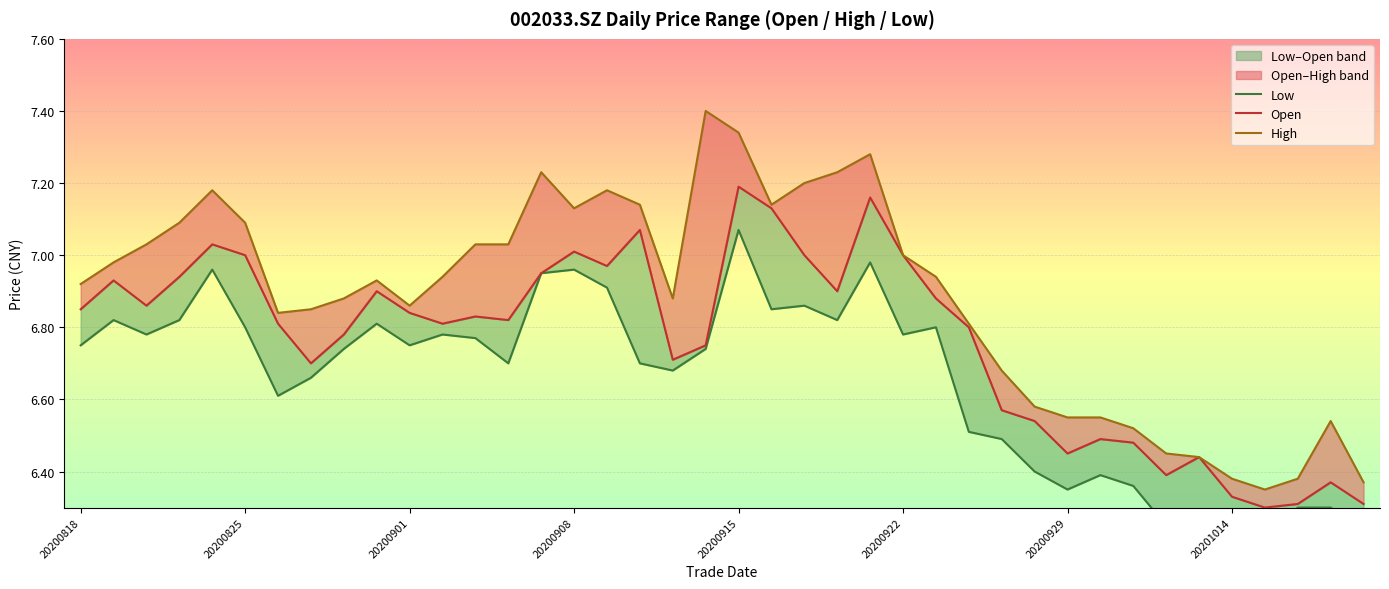

Reading left to right, extract all data points from this chart.

Low: 6.8	6.8	6.8	6.8	7.0	6.8	6.6	6.7	6.7	6.8	6.8	6.8	6.8	6.7	7.0	7.0	6.9	6.7	6.7	6.7	7.1	6.8	6.9	6.8	7.0	6.8	6.8	6.5	6.5	6.4	6.3	6.4	6.4	6.2	6.3	6.3	6.2	6.3	6.3	6.2
Open: 6.8	6.9	6.9	6.9	7.0	7.0	6.8	6.7	6.8	6.9	6.8	6.8	6.8	6.8	7.0	7.0	7.0	7.1	6.7	6.8	7.2	7.1	7.0	6.9	7.2	7.0	6.9	6.8	6.6	6.5	6.5	6.5	6.5	6.4	6.4	6.3	6.3	6.3	6.4	6.3
High: 6.9	7.0	7.0	7.1	7.2	7.1	6.8	6.8	6.9	6.9	6.9	6.9	7.0	7.0	7.2	7.1	7.2	7.1	6.9	7.4	7.3	7.1	7.2	7.2	7.3	7.0	6.9	6.8	6.7	6.6	6.5	6.5	6.5	6.5	6.4	6.4	6.3	6.4	6.5	6.4